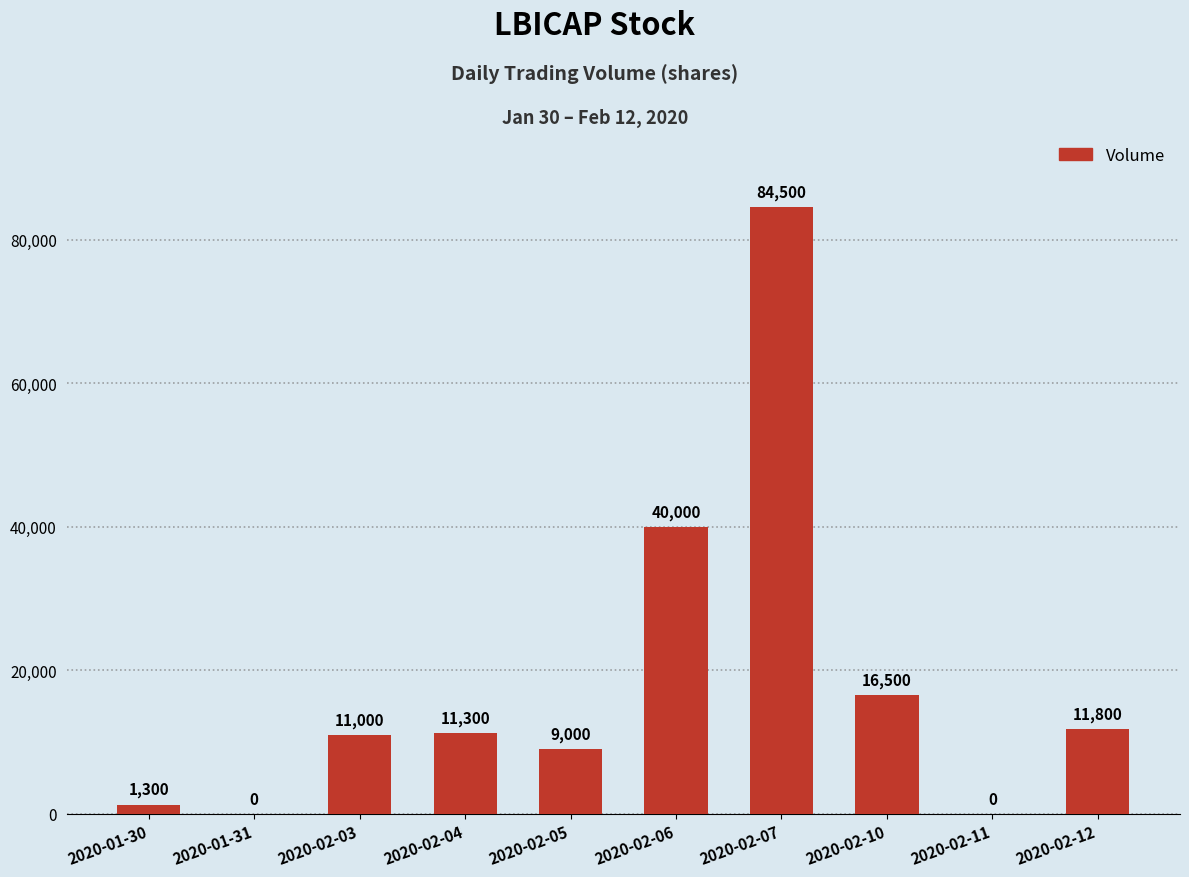

What is the sum of the values at 2020-01-31 and 2020-02-12?

11800